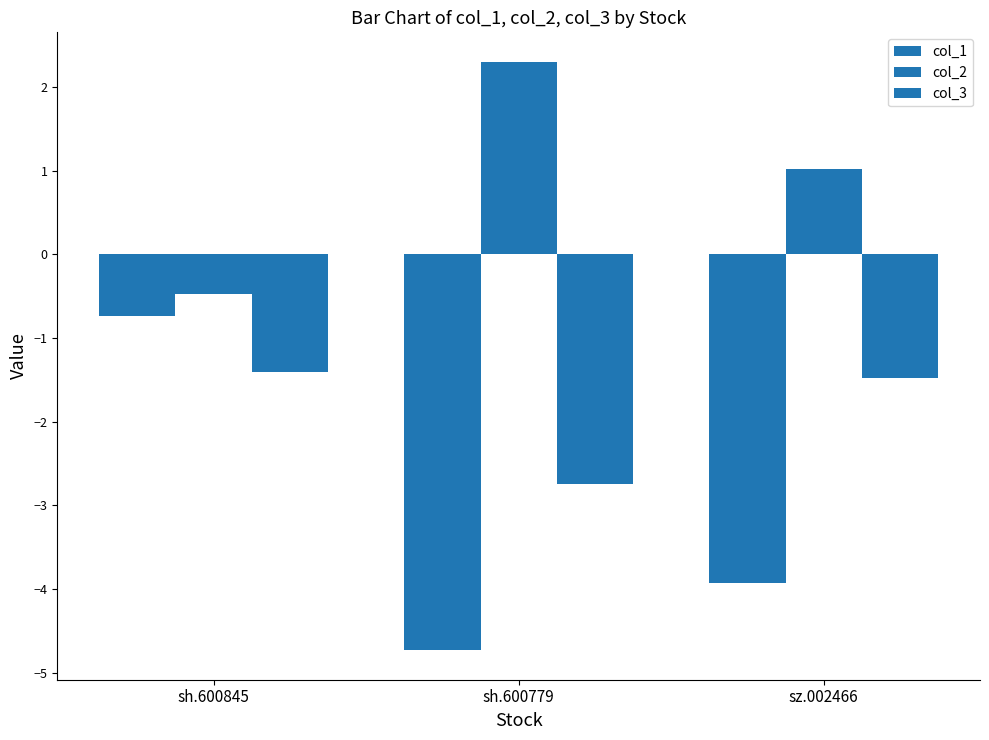

What is the sum of the col_3 values at sh.600845 and sz.002466?

-2.9